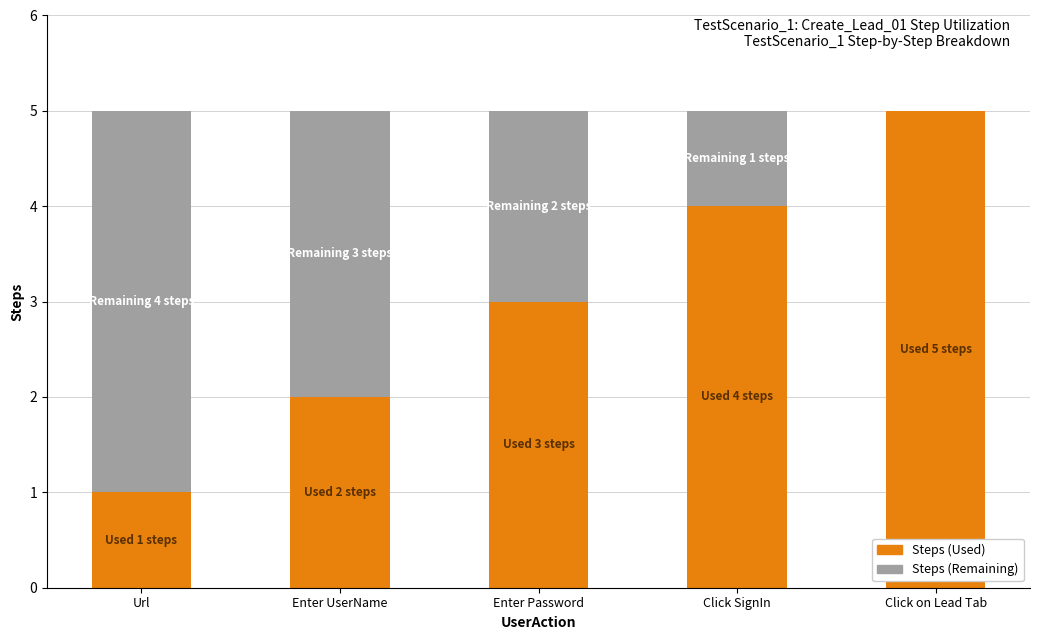

Are the bars horizontal?

No